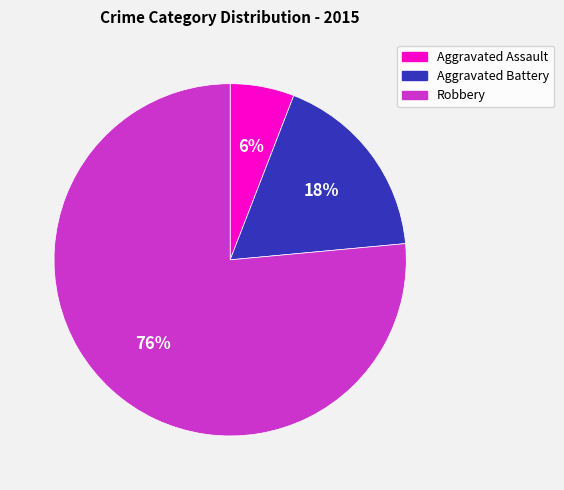

To the nearest percent, what is the average slice percentage?

33%